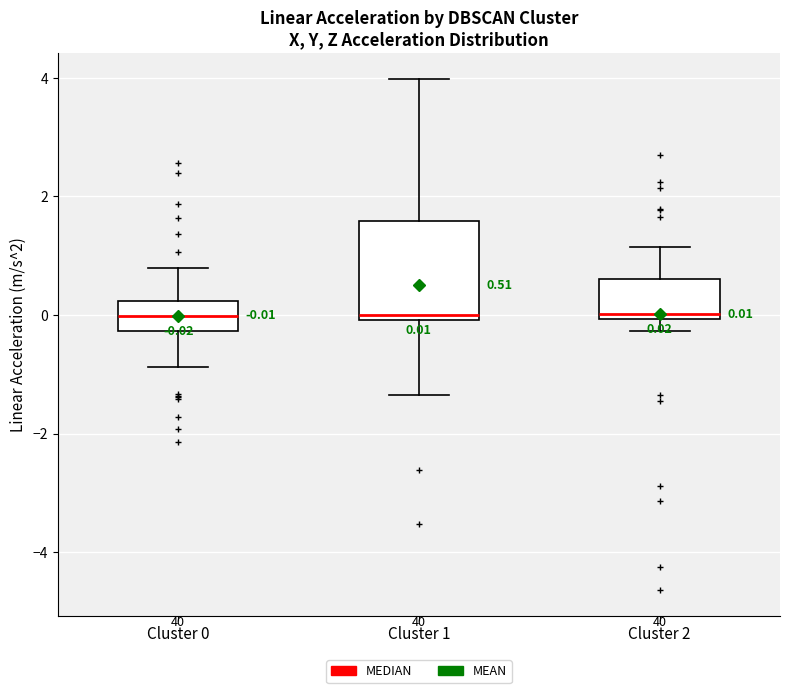

Which box is the tallest, from its lower edge to its upper edge?

Cluster 1